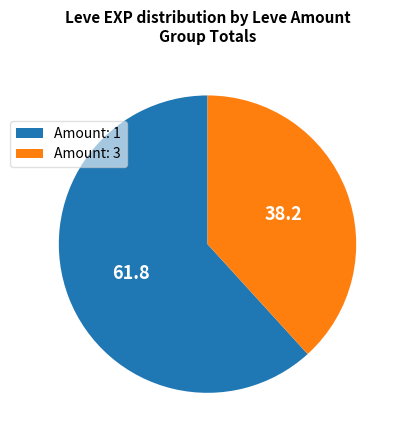

Rank the categories by value from highest to lowest.

Amount: 1, Amount: 3